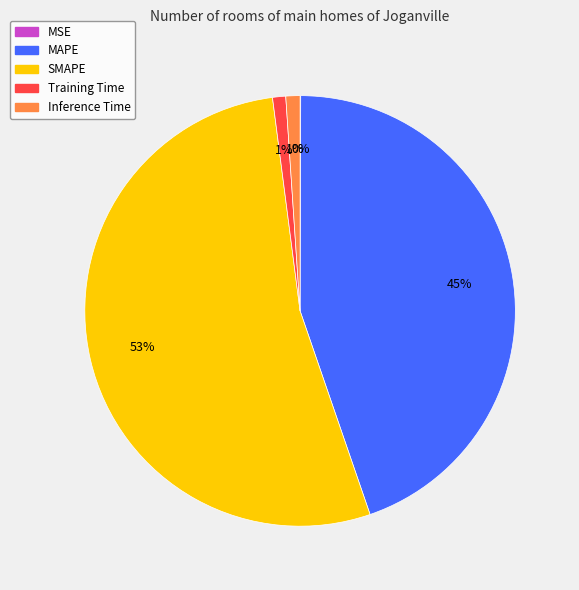

To the nearest percent, what percentage of the pie is Training Time?

1%